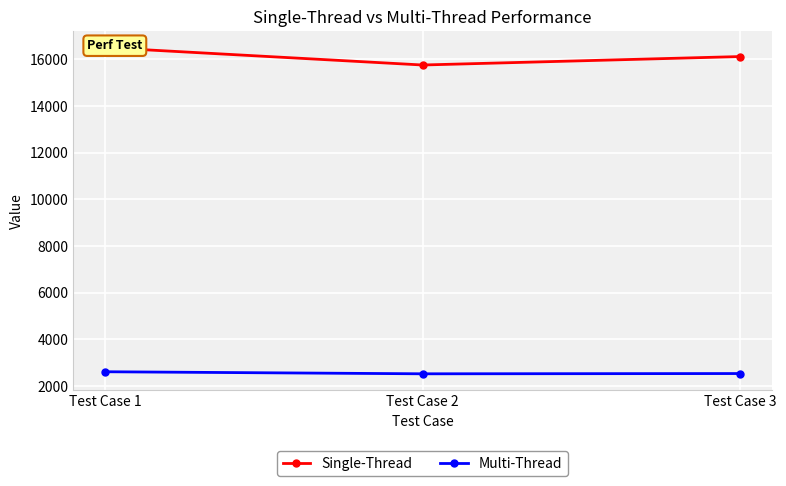

What are all the series names shown in the legend?

Single-Thread, Multi-Thread